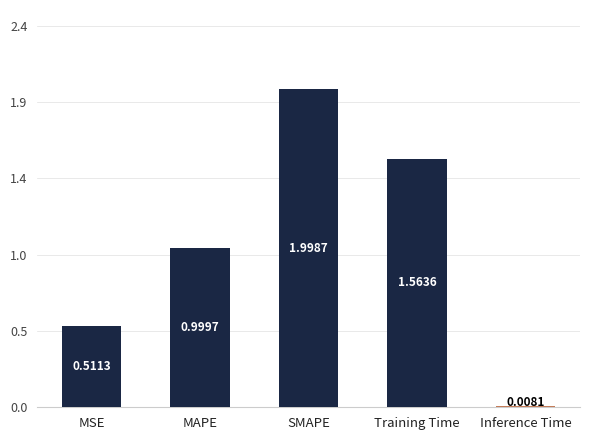

What is the maximum value shown in the chart?

2.0